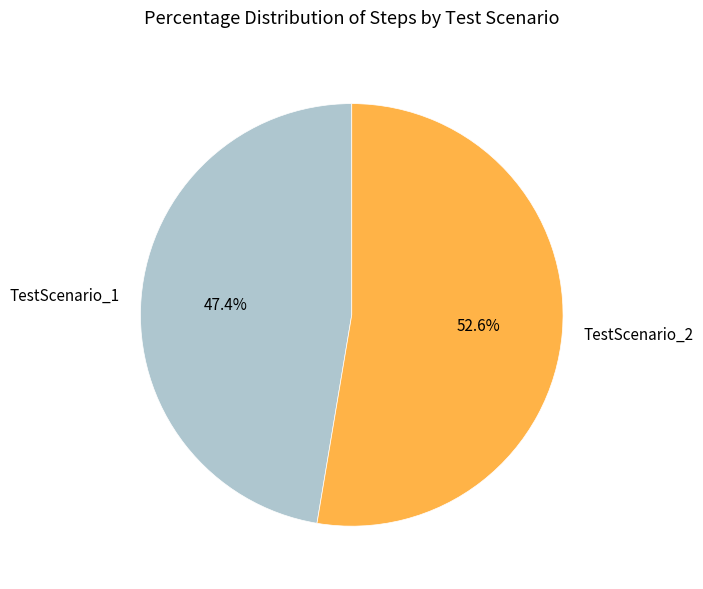

Which slice represents more than half of the pie?

TestScenario_2